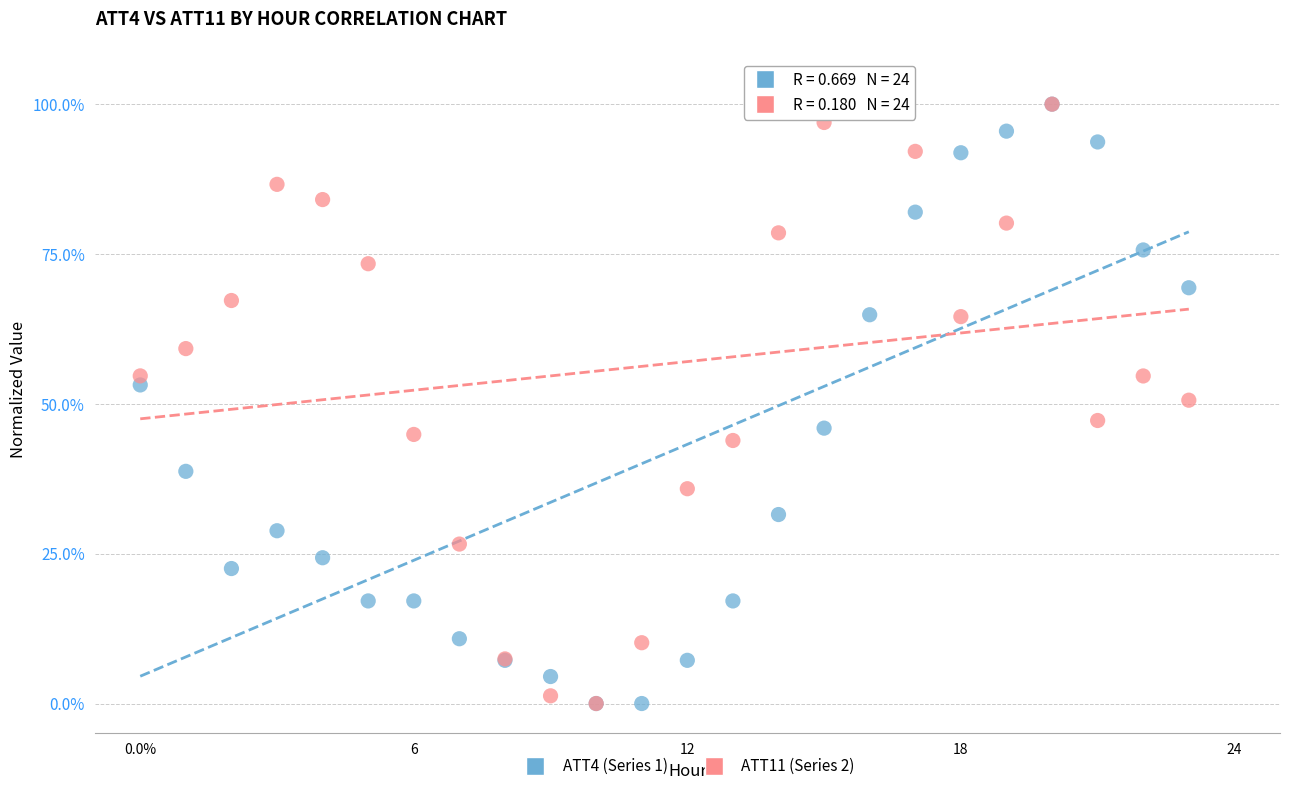

What are all the series names shown in the legend?

ATT4 (Series 1), ATT11 (Series 2)